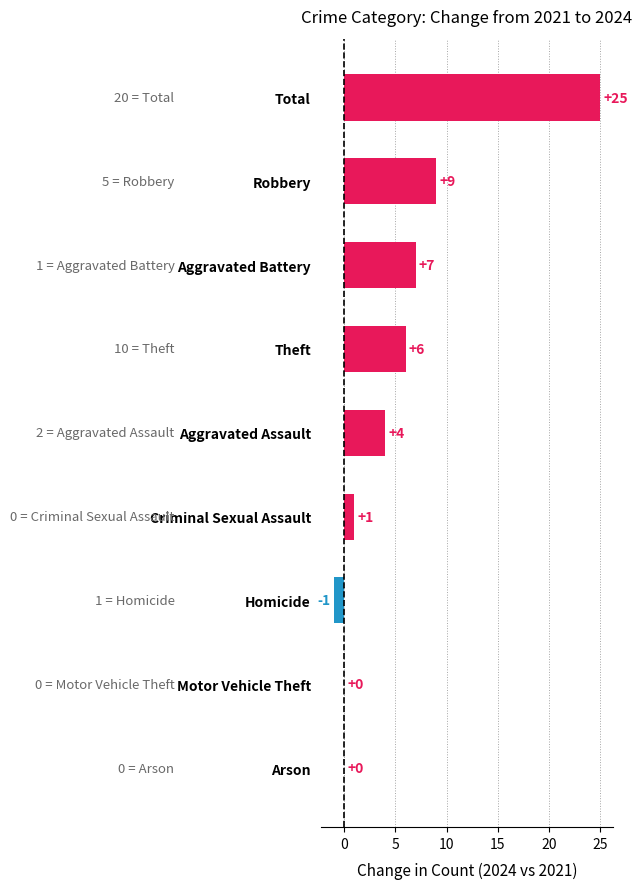

At which category does the chart reach its peak across all series?

Total